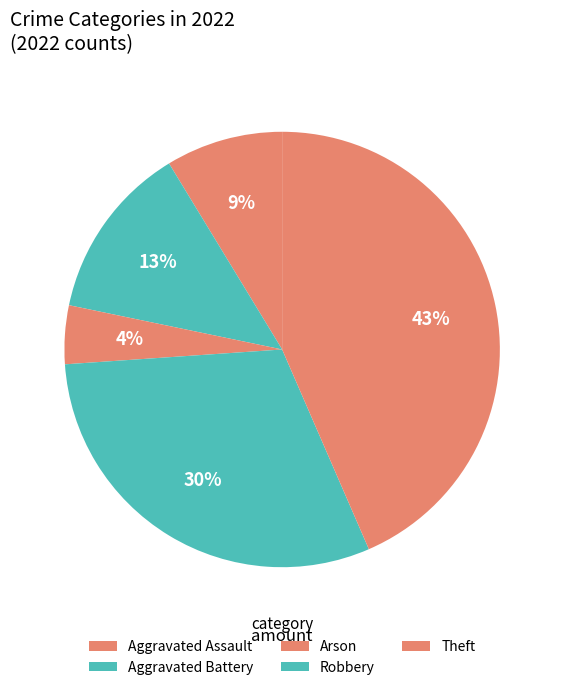

Which slice is the smallest?

Arson